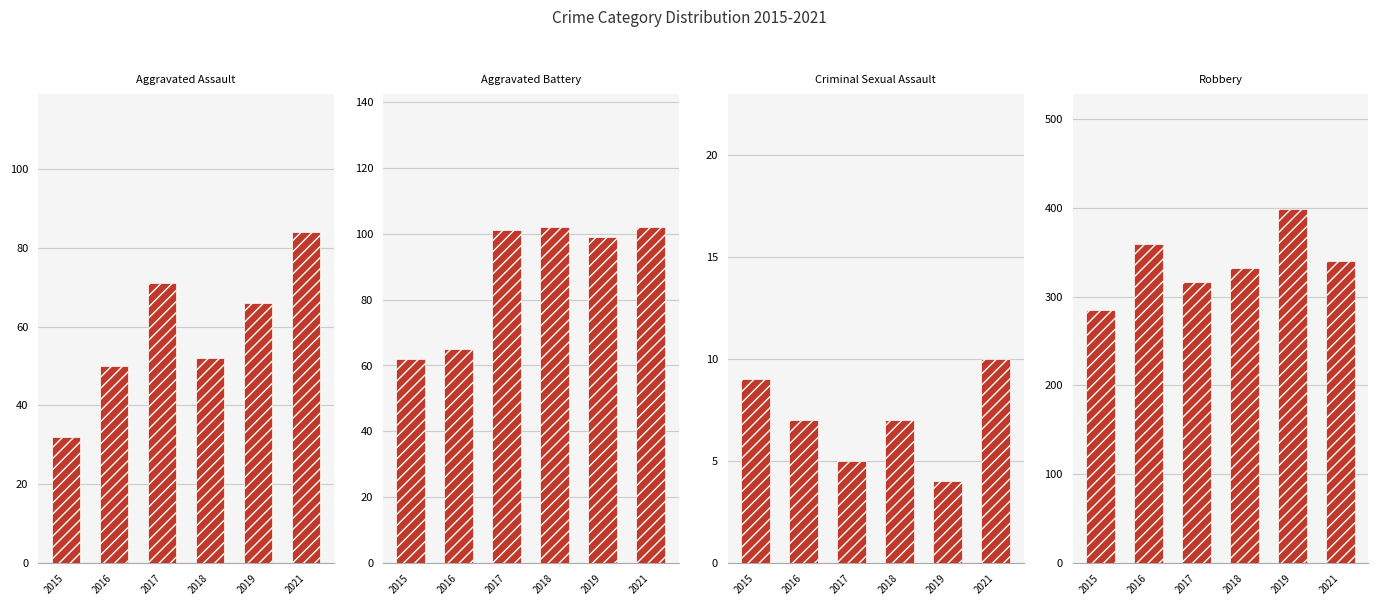

What is the difference between the maximum and minimum values in the Aggravated Battery series?

40